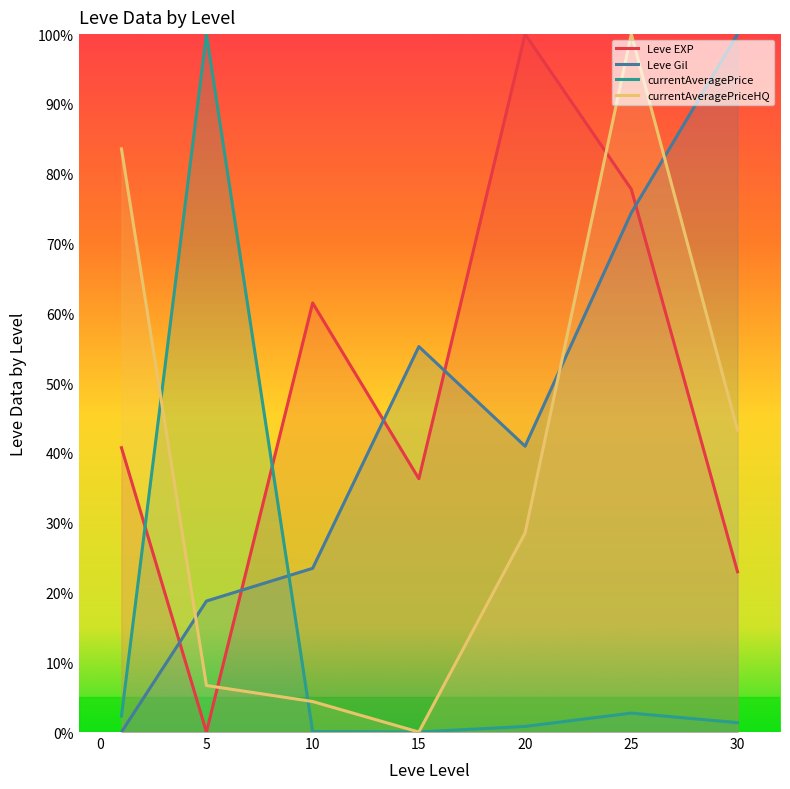

Count the number of data series in this chart.

4